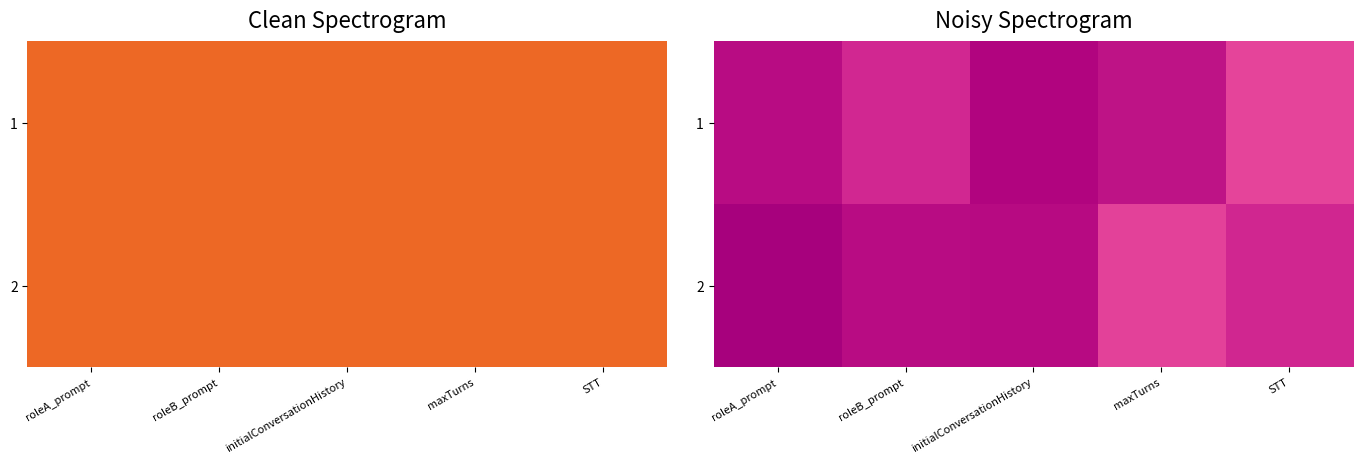

At how many categories does at least one series exceed 2?

4